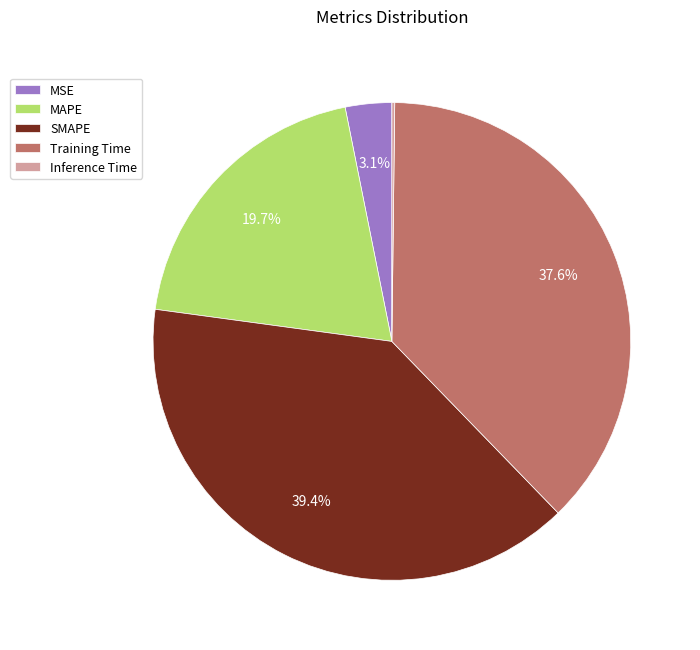

Is MSE the majority of the pie?

No